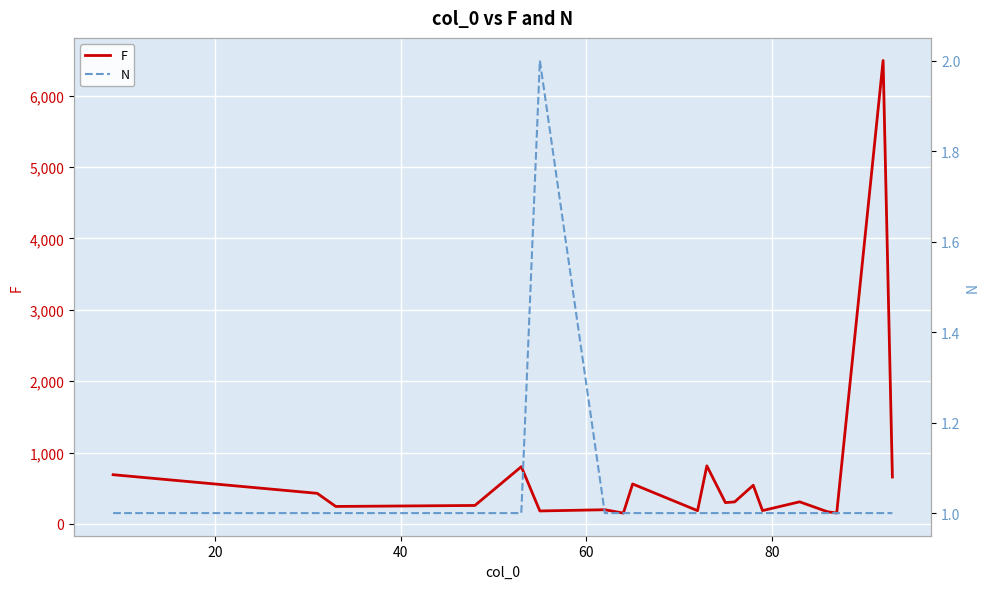

What is the smallest value displayed?

1